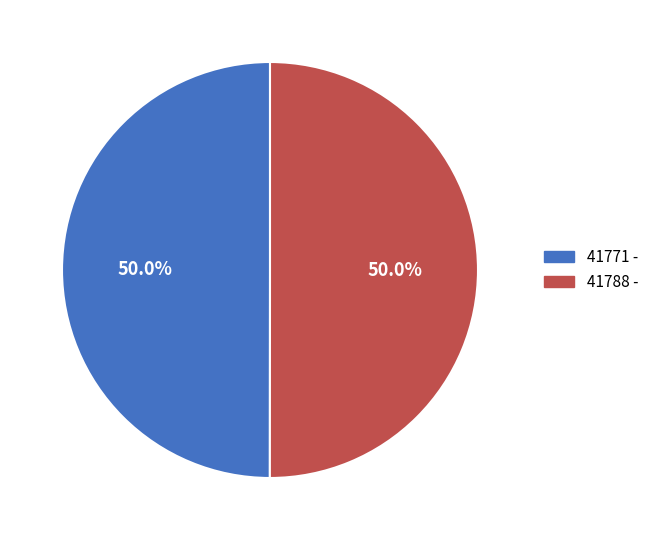

To the nearest percent, what is the average slice percentage?

50%